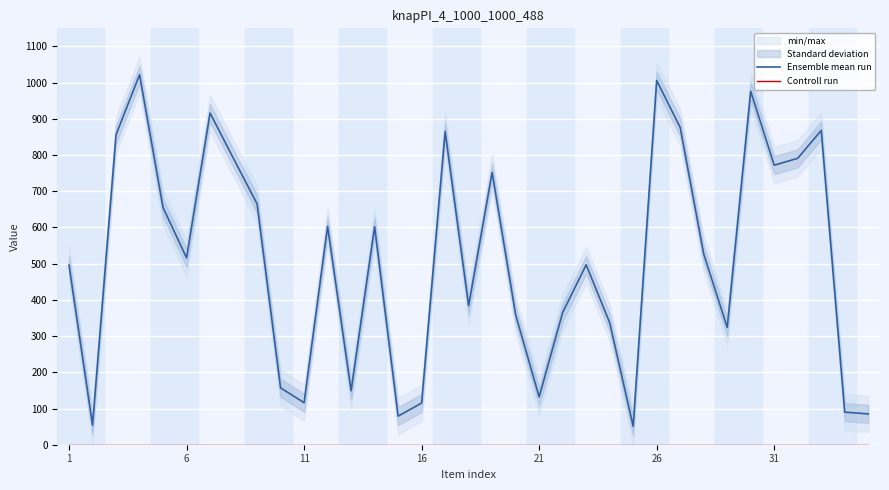

Which series has the widest spread of values?

Ensemble mean run